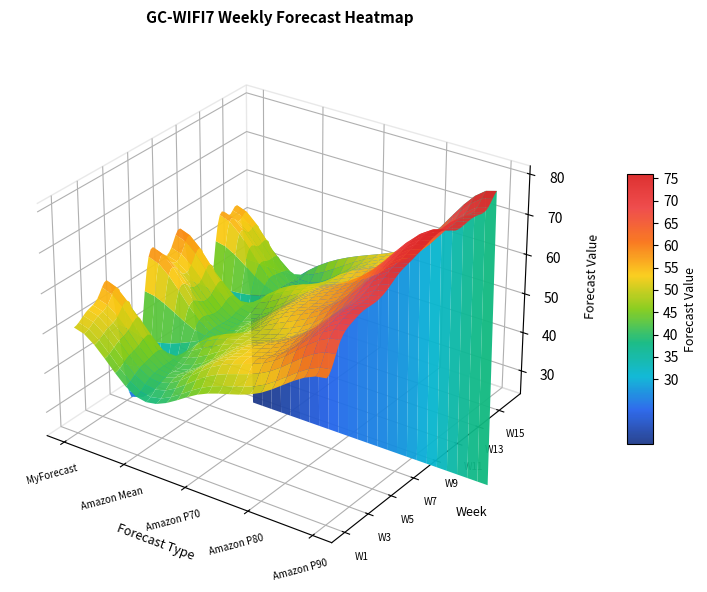

Count the W1 values in the range 45 to 51.

3